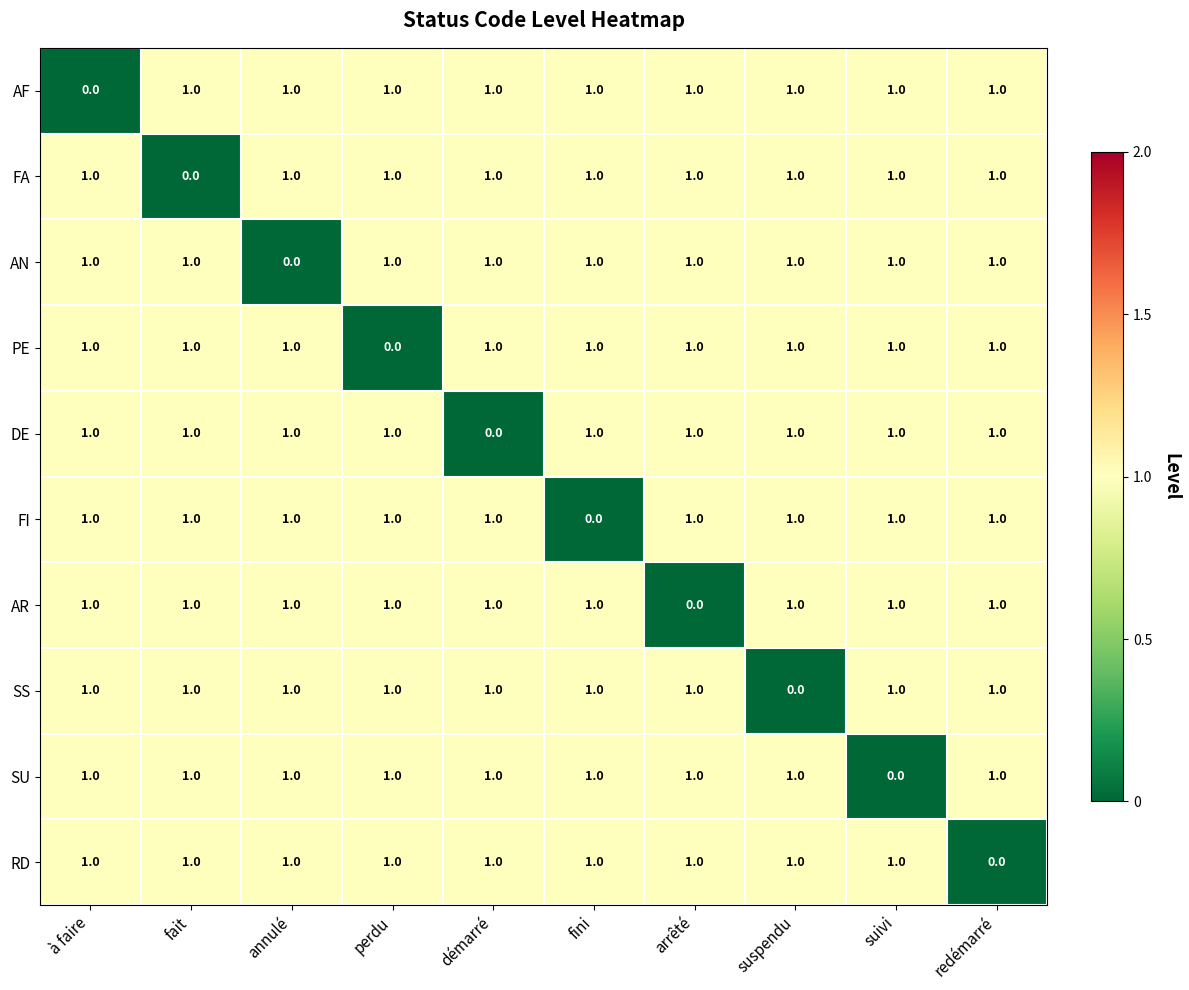

The value of AN at démarré is 1. True or false?

True